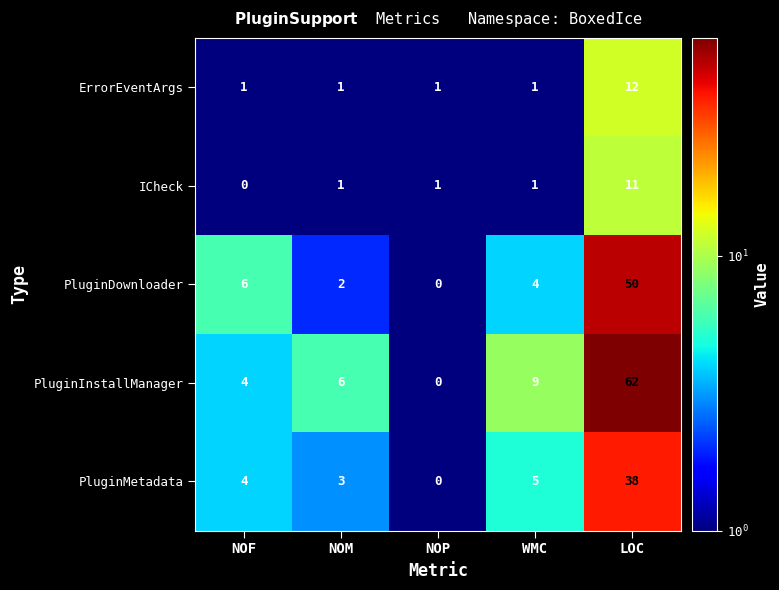

List the series in order of their peak value, highest first.

PluginInstallManager, PluginDownloader, PluginMetadata, ErrorEventArgs, ICheck